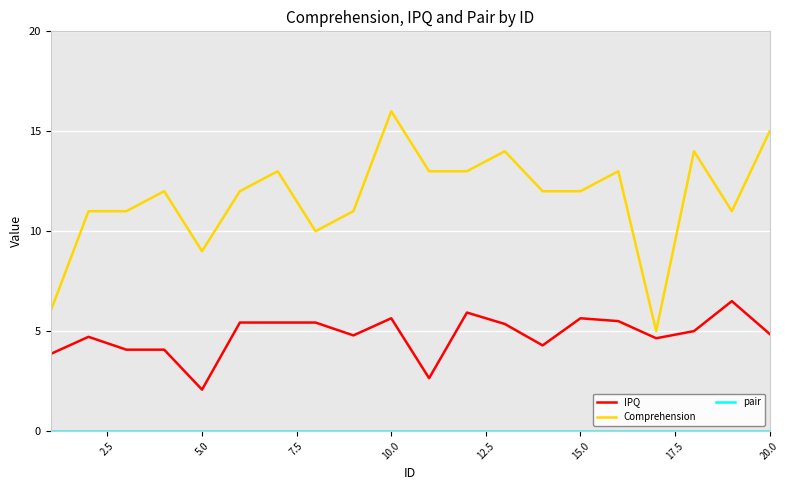

Which series has the largest total across all categories?

Comprehension